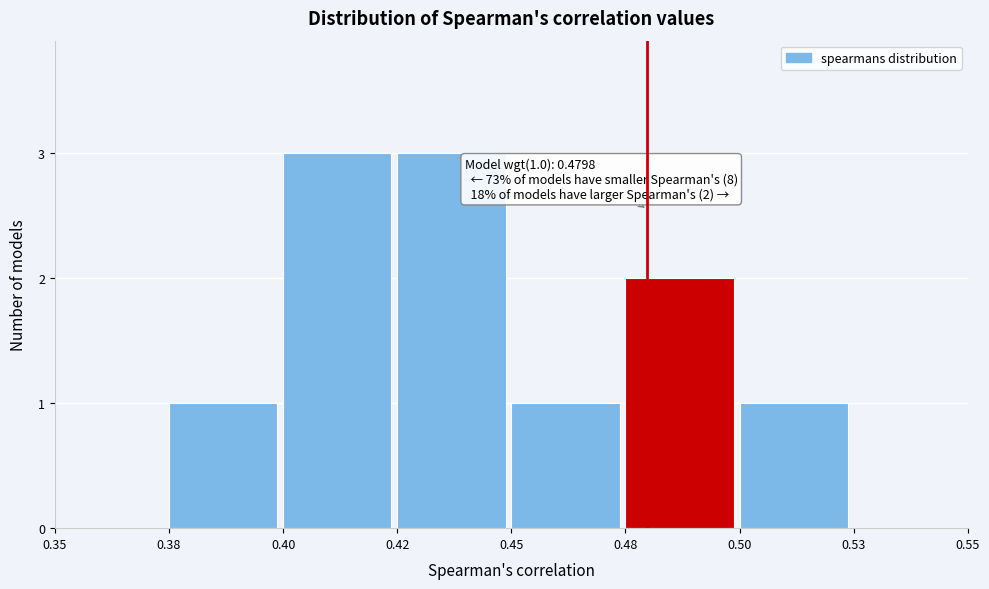

Reading left to right, list all the values displayed in this chart.

0.35=0	0.38=1	0.40=3	0.42=3	0.45=1	0.48=2	0.50=1	0.53=0